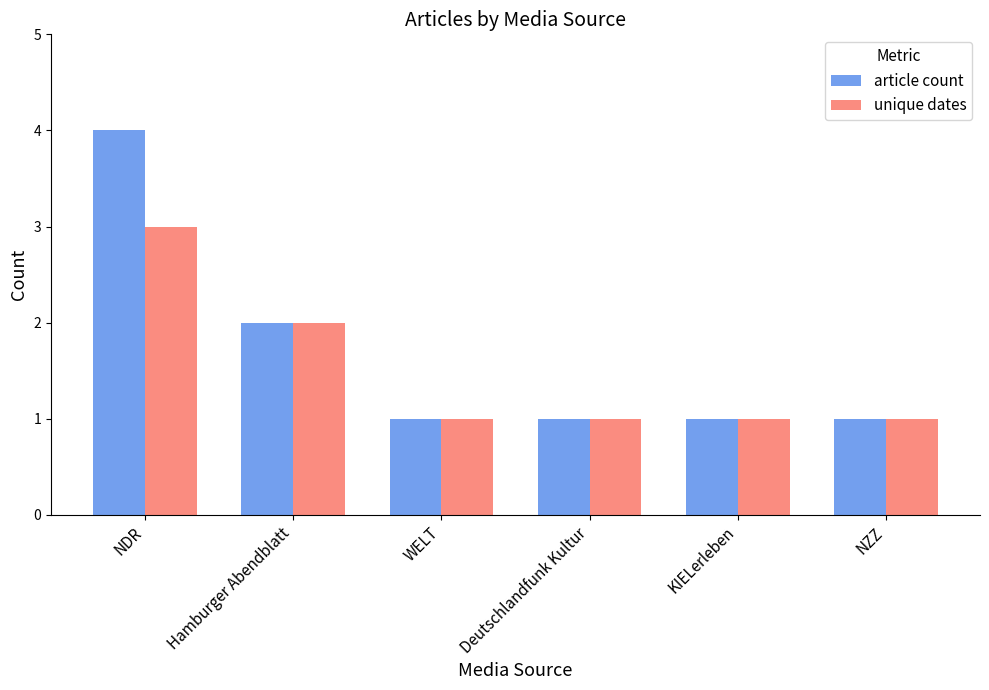

At NDR, list the series in order from largest to smallest.

article count, unique dates